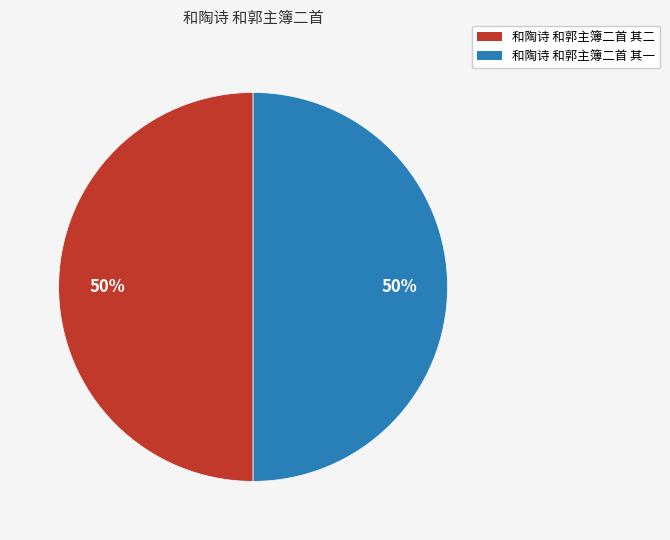

Do 和陶诗 和郭主簿二首 其二 and 和陶诗 和郭主簿二首 其一 together represent more than half of the pie?

Yes